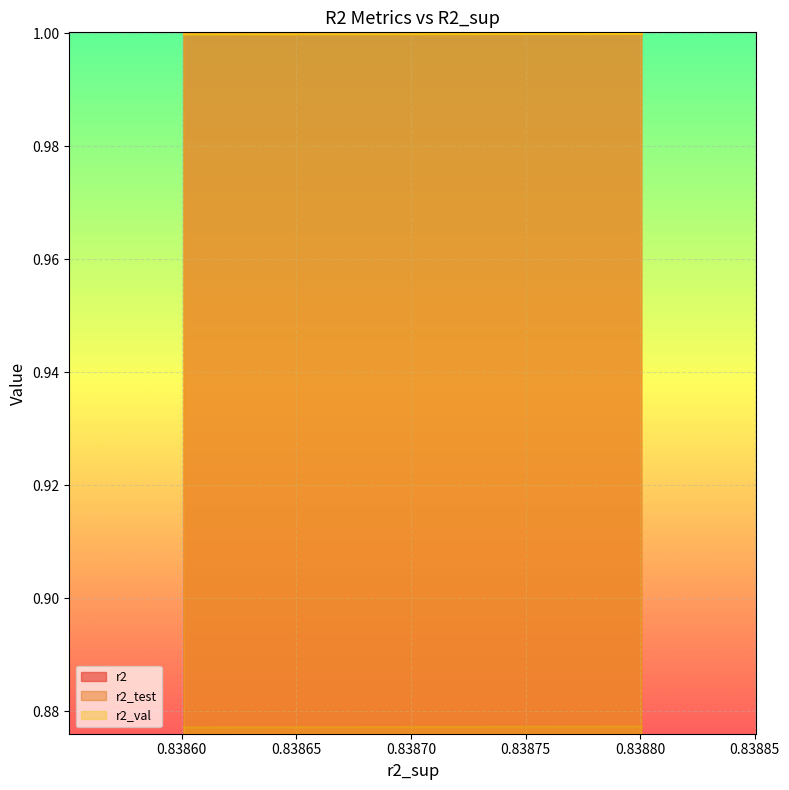

Which has a higher value, 0.83865 or 0.83875?

0.83865